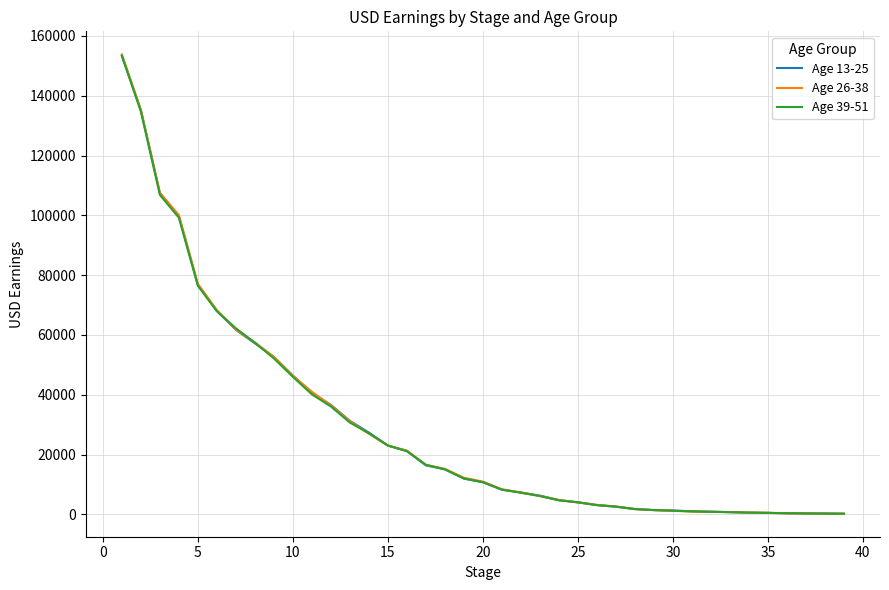

List the series in order of their overall mean, highest first.

Age 26-38, Age 13-25, Age 39-51